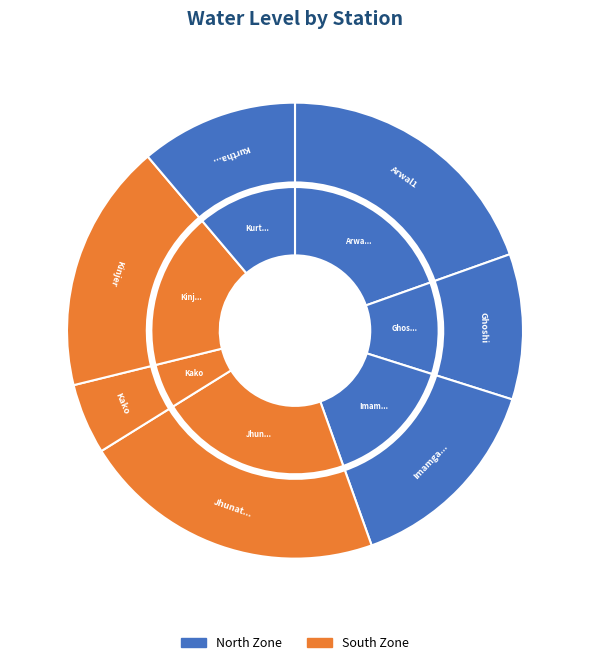

Rank the categories by value from highest to lowest.

Jhunathi, Arwal1, Kinjer, Imamganj, Kurtha bdo, Ghoshi, Kako